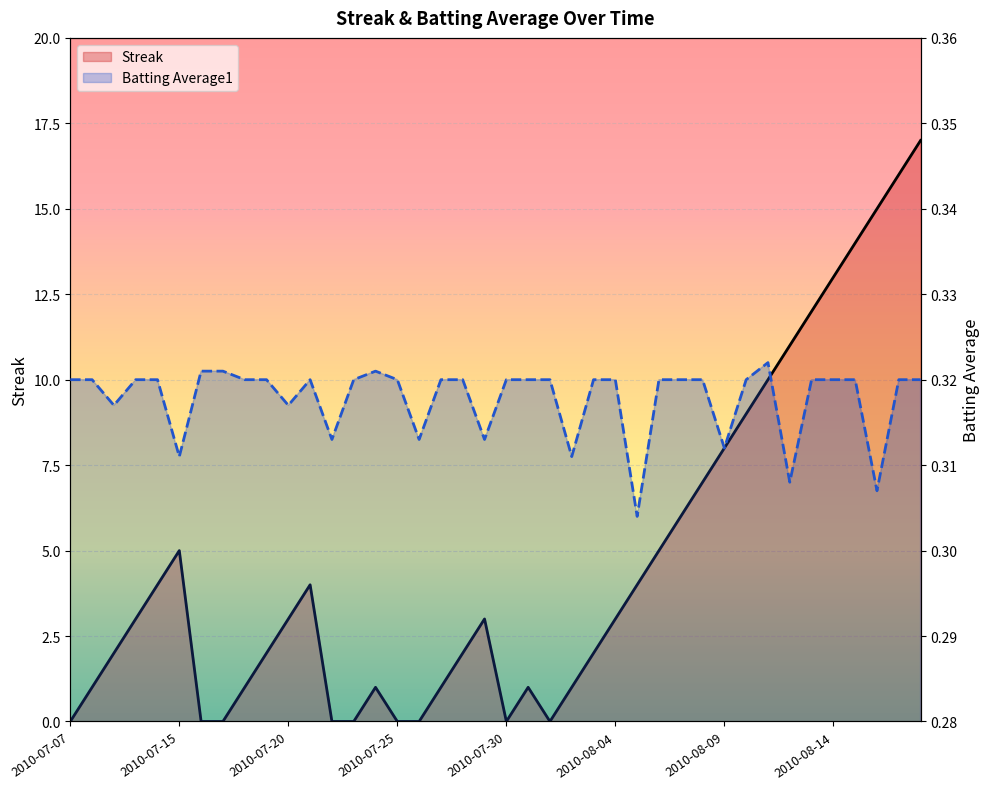

The value of Batting Average1 at 2010-08-16 is 0.4. True or false?

False